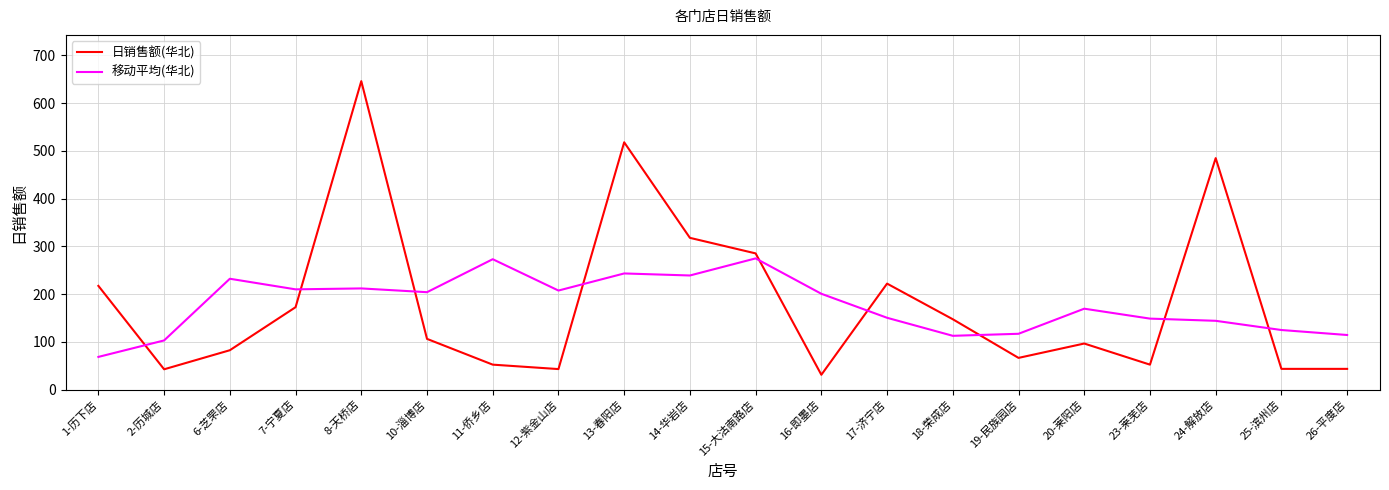

What are all the series names shown in the legend?

日销售额(华北), 移动平均(华北)